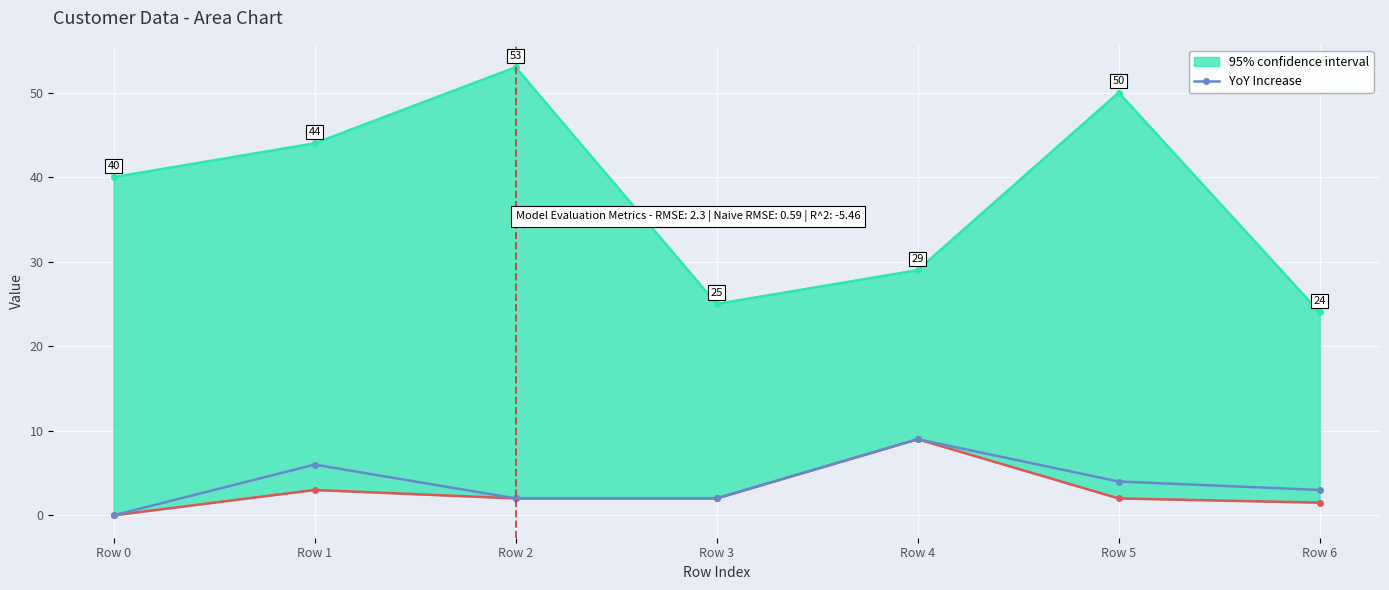

What is the average value?

4